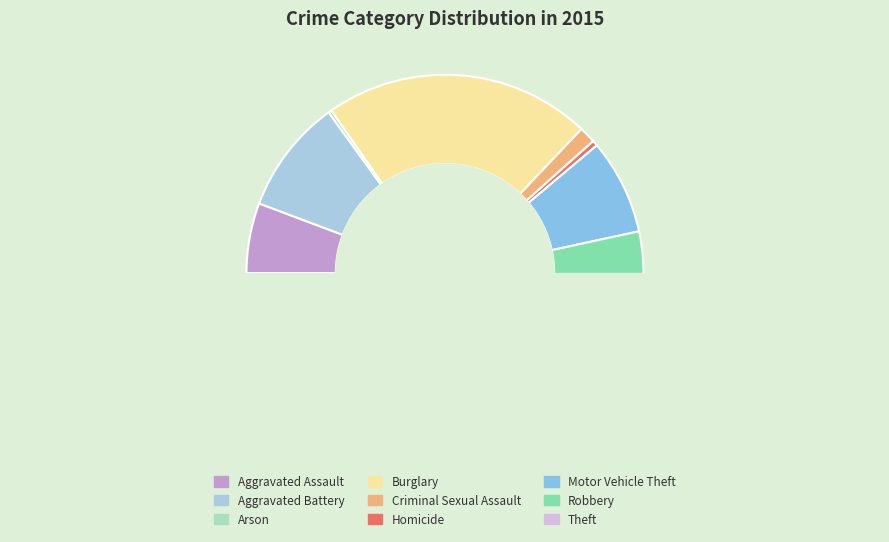

Is it true that Robbery is 19% of the pie?

False